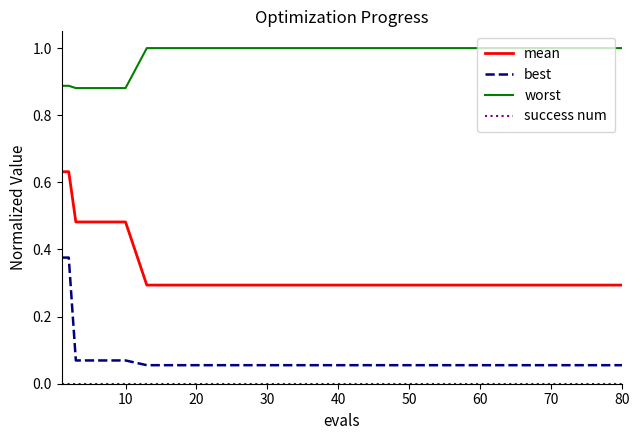

True or false: best and mean cross at least once.

False